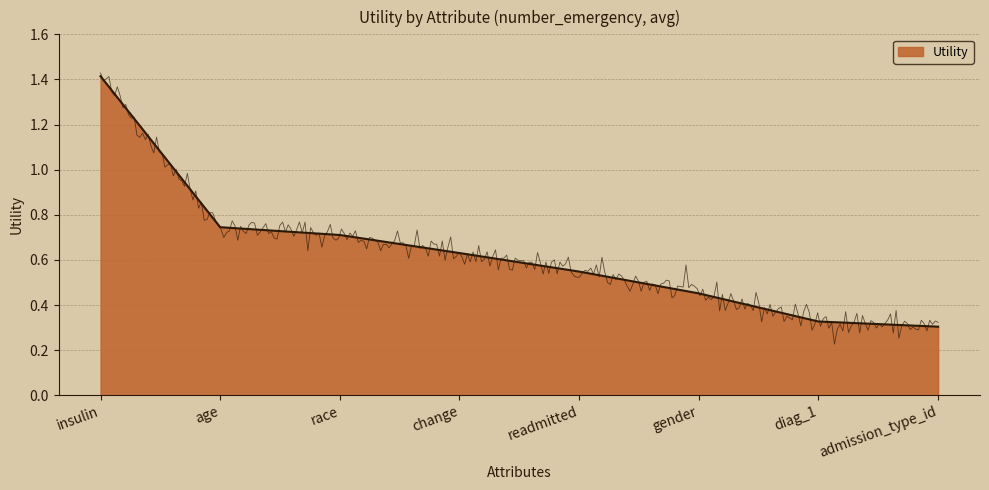

Reading right to left, list all the values displayed in this chart.

admission_type_id=0.3	diag_1=0.3	gender=0.5	readmitted=0.5	change=0.6	race=0.7	age=0.7	insulin=1.4